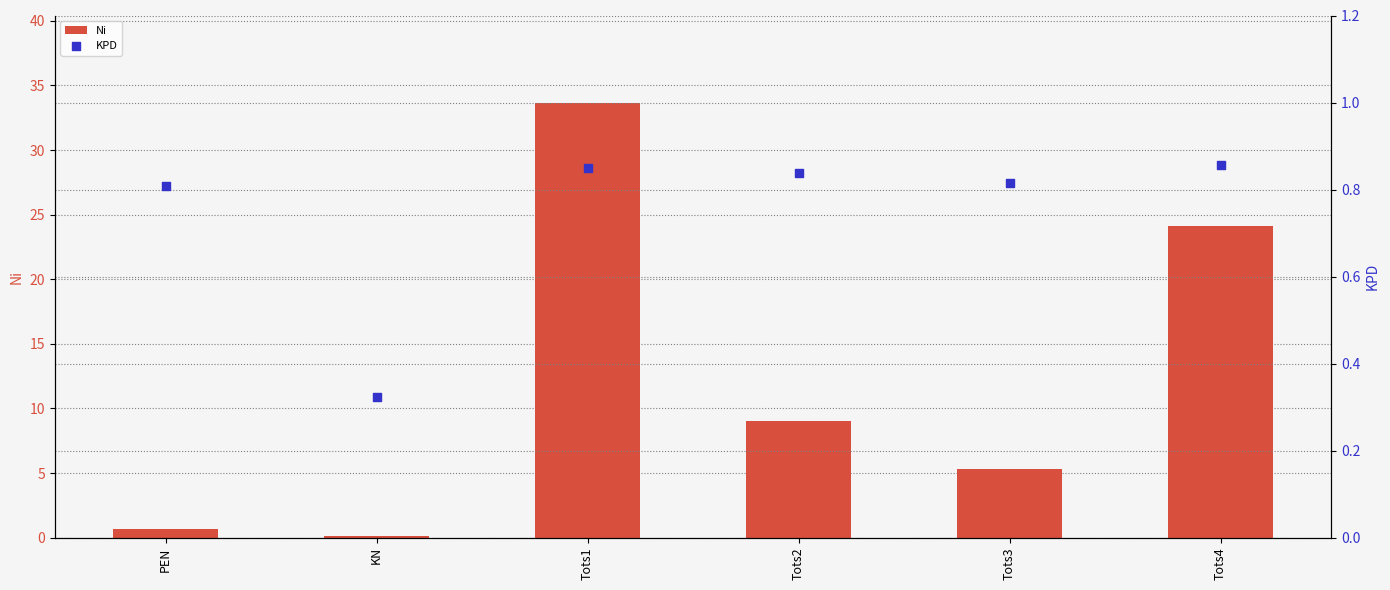

Which series has the largest total across all categories?

Ni